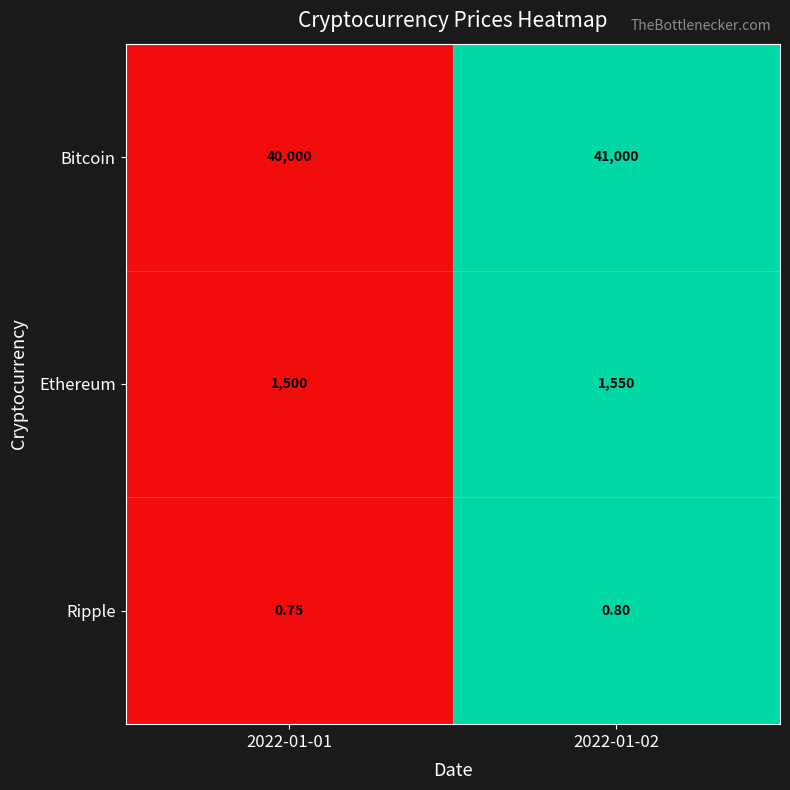

At 2022-01-01, list the series in order from largest to smallest.

Bitcoin, Ethereum, Ripple